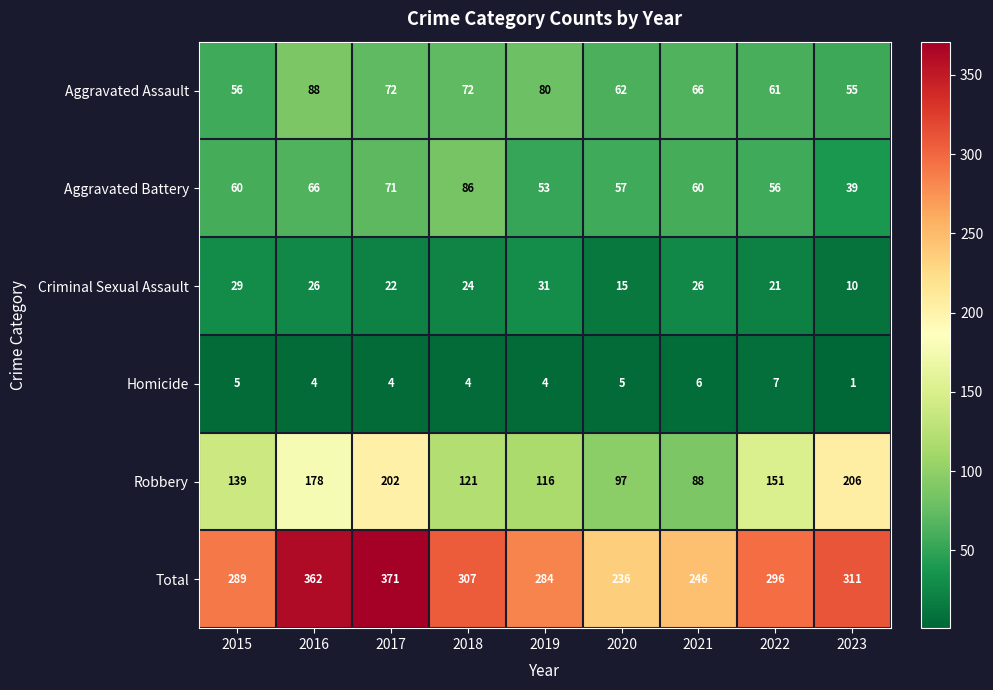

What is the difference between the Aggravated Assault values at 2023 and 2018?

17